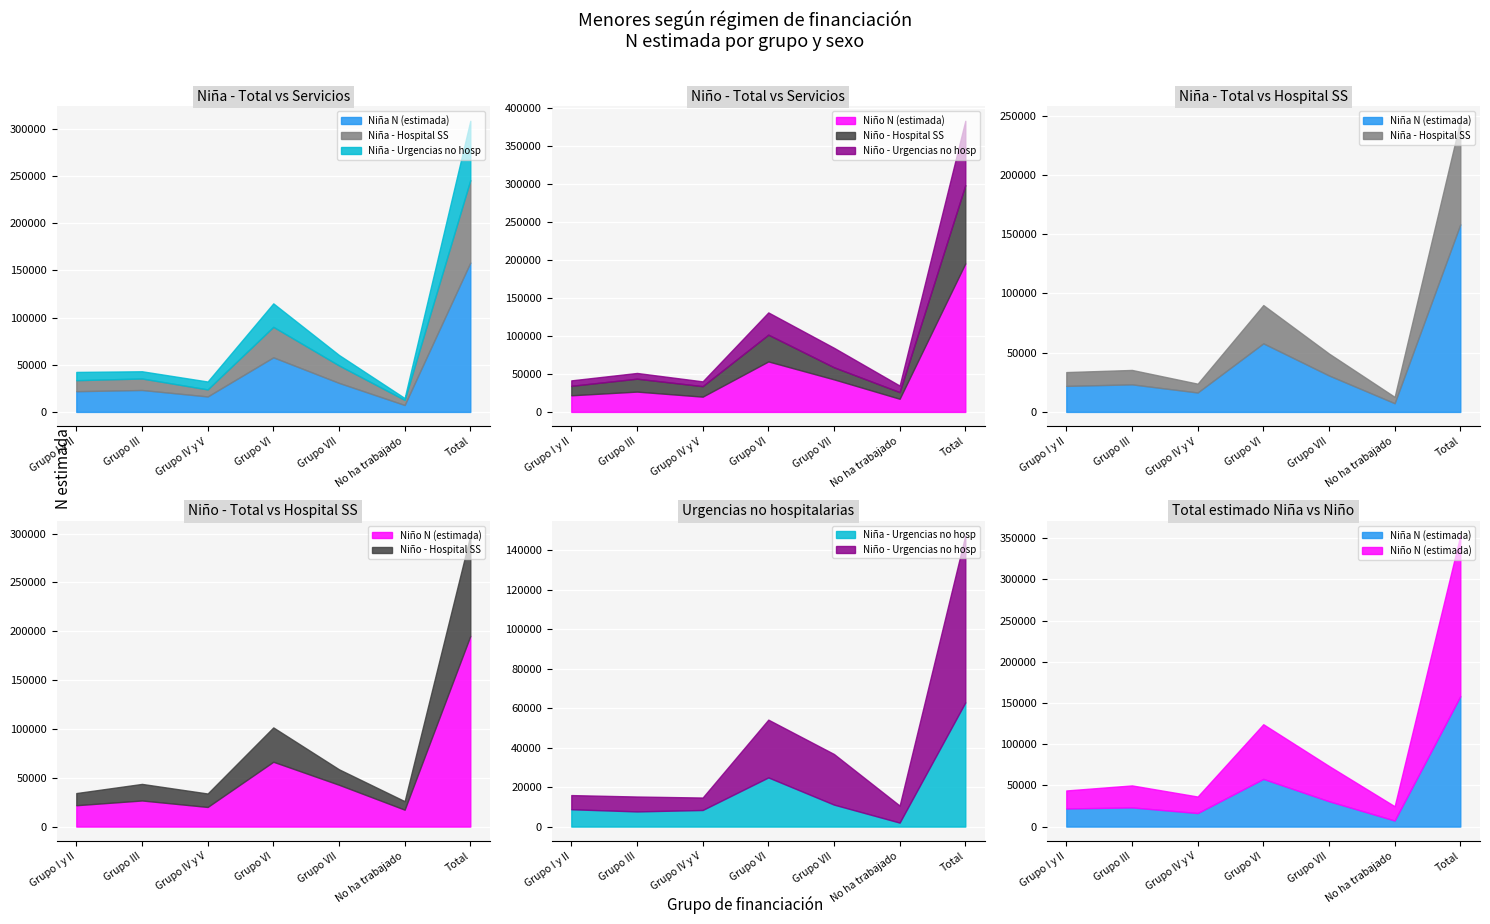

How many values in the Niña - Hospital SS series are below 12164?

3